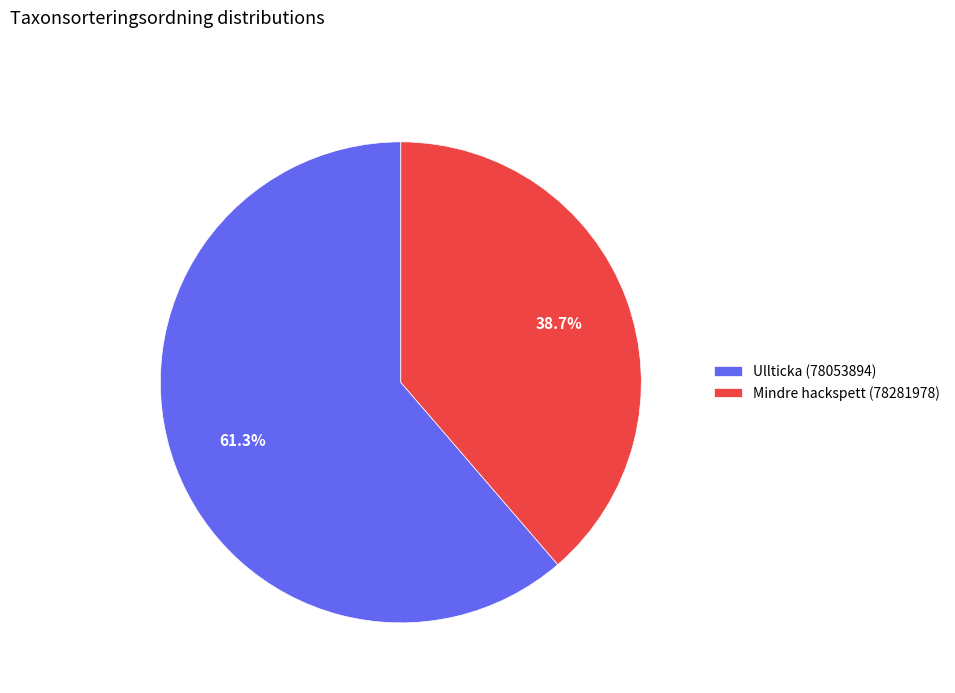

To the nearest percent, what is the combined percentage of Mindre hackspett (78281978) and Ullticka (78053894)?

100%